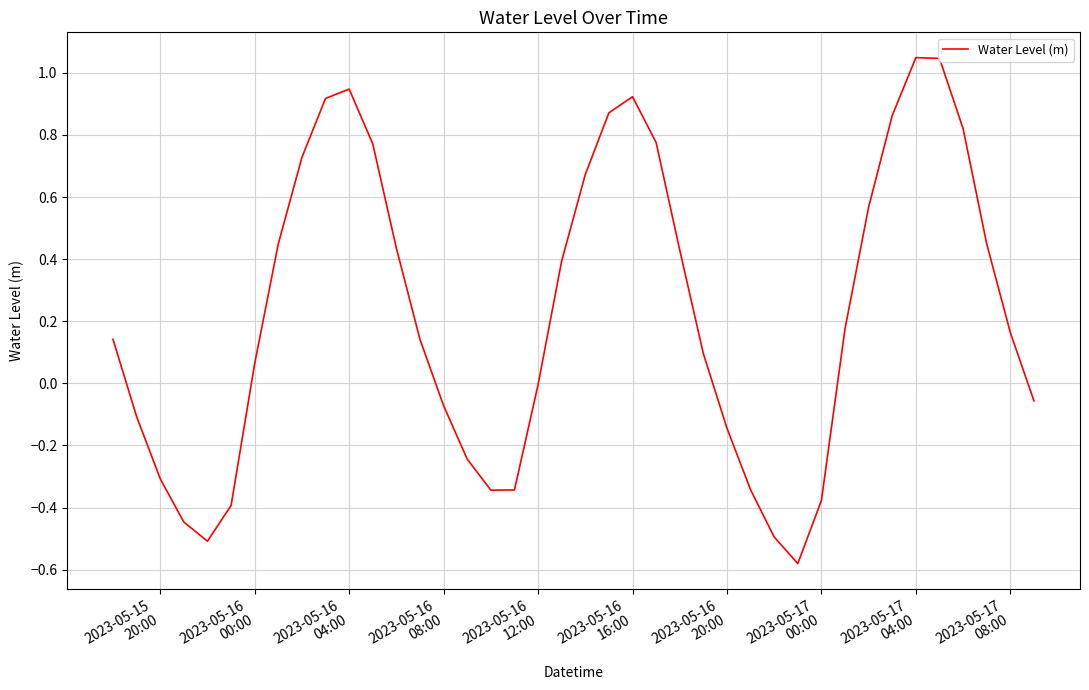

What is the difference between the maximum and minimum values?

1.6